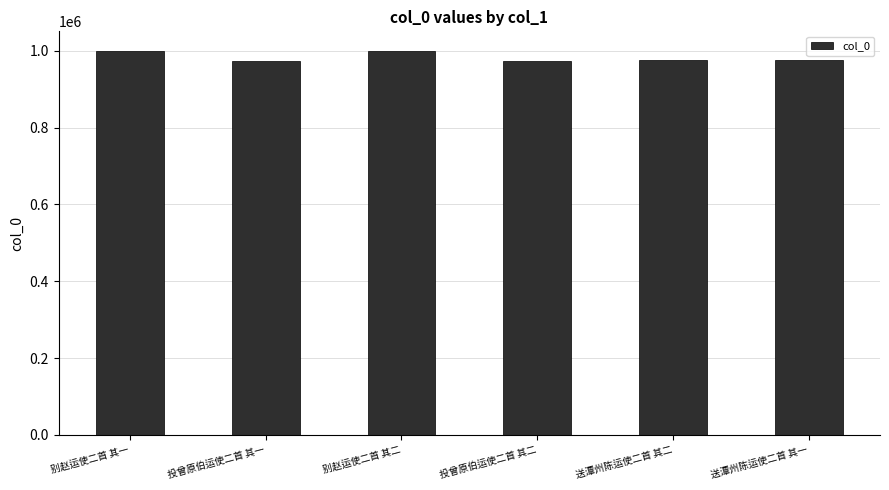

What value does the data have at 别赵运使二首 其二, to the nearest 10?

1000480